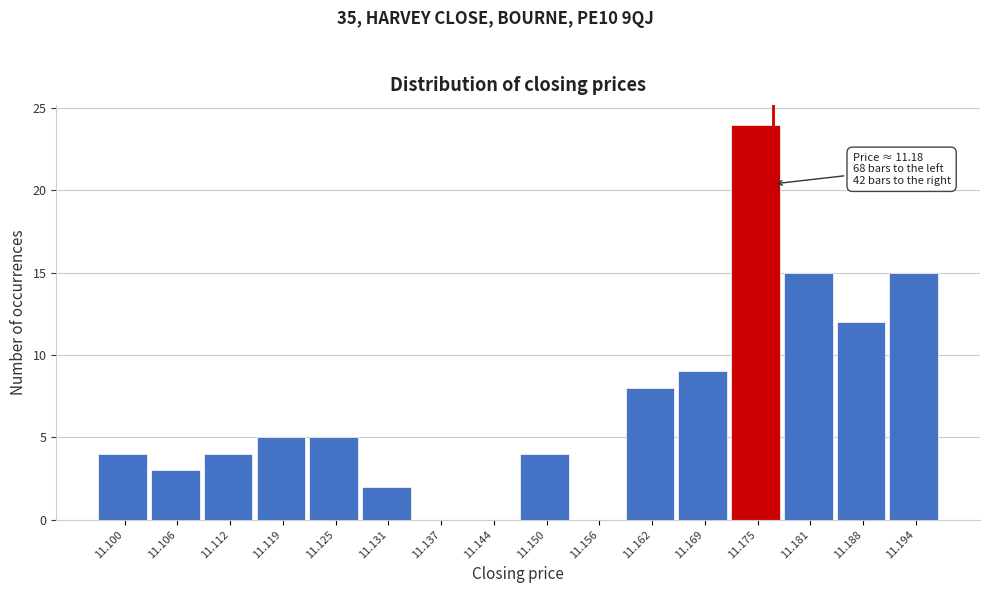

Reading left to right, list all the values displayed in this chart.

11.100=4	11.106=3	11.112=4	11.119=5	11.125=5	11.131=2	11.137=0	11.144=0	11.150=4	11.156=0	11.162=8	11.169=9	11.175=24	11.181=15	11.188=12	11.194=15